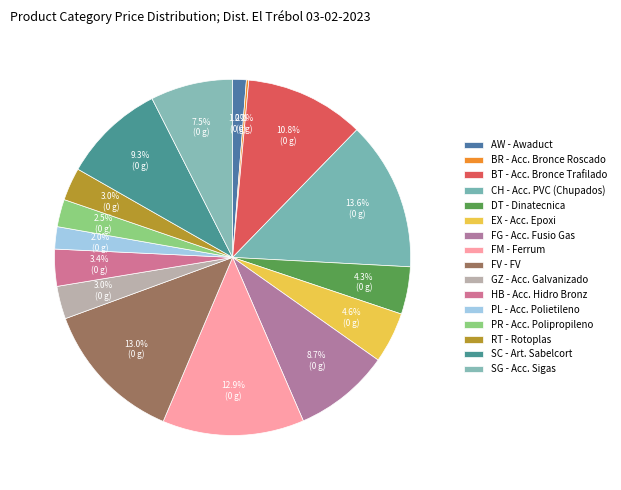

Is the sum of SG - Acc. Sigas and AW - Awaduct greater than half?

No